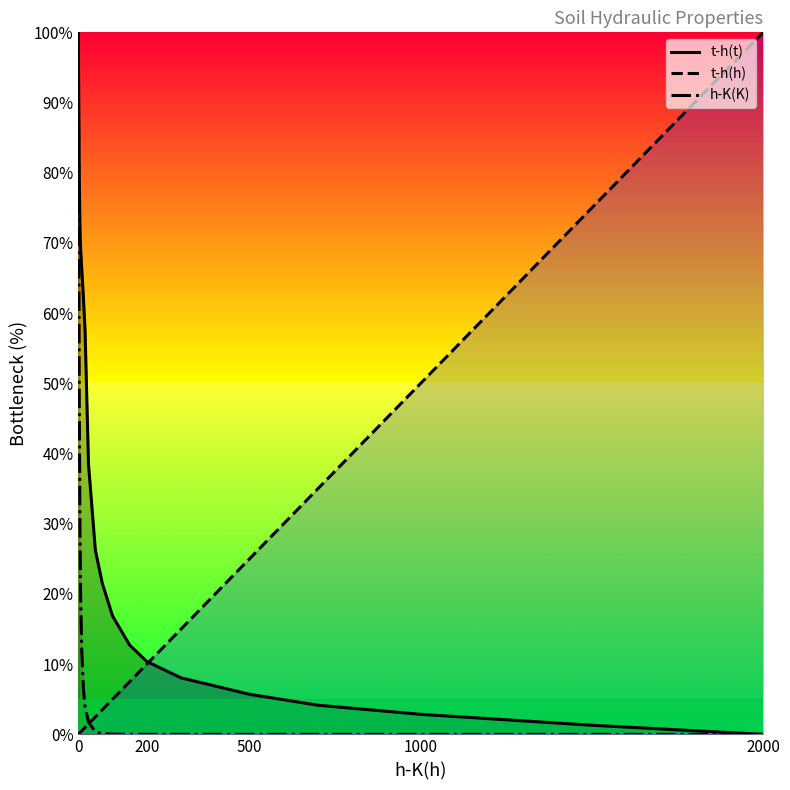

How many data points in t-h(h) are above 3?

10